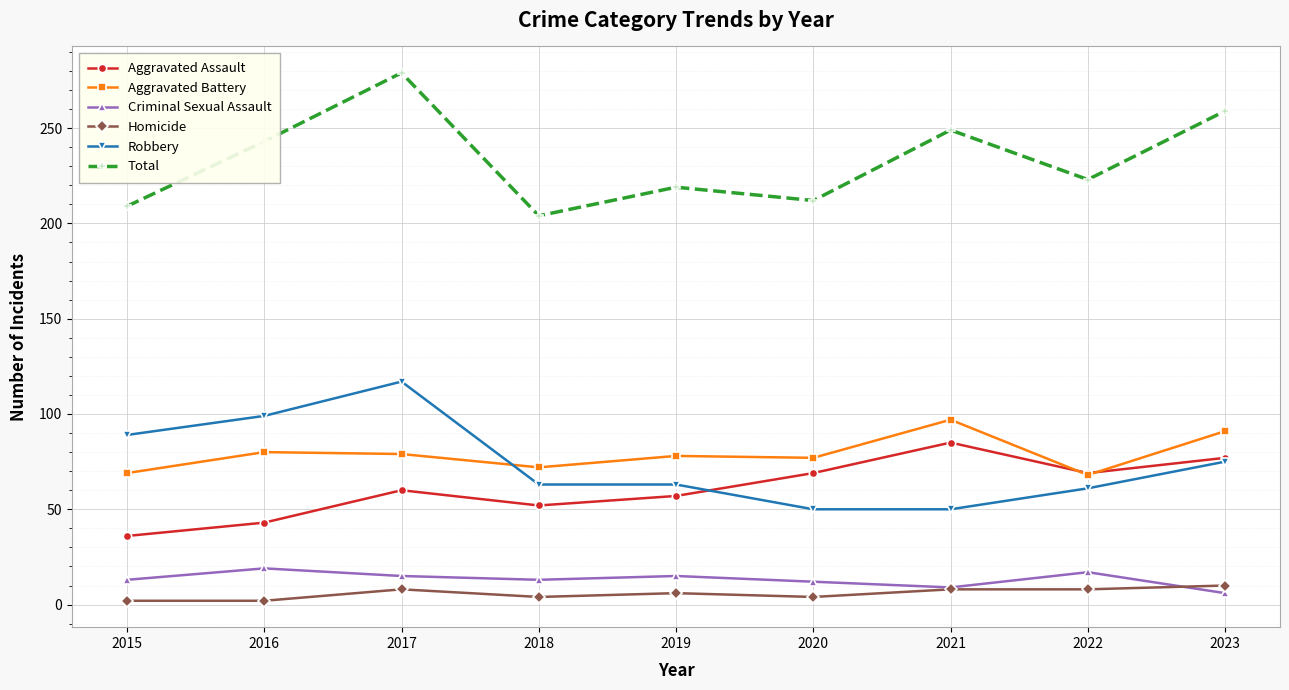

What is the maximum value for Aggravated Battery?

97